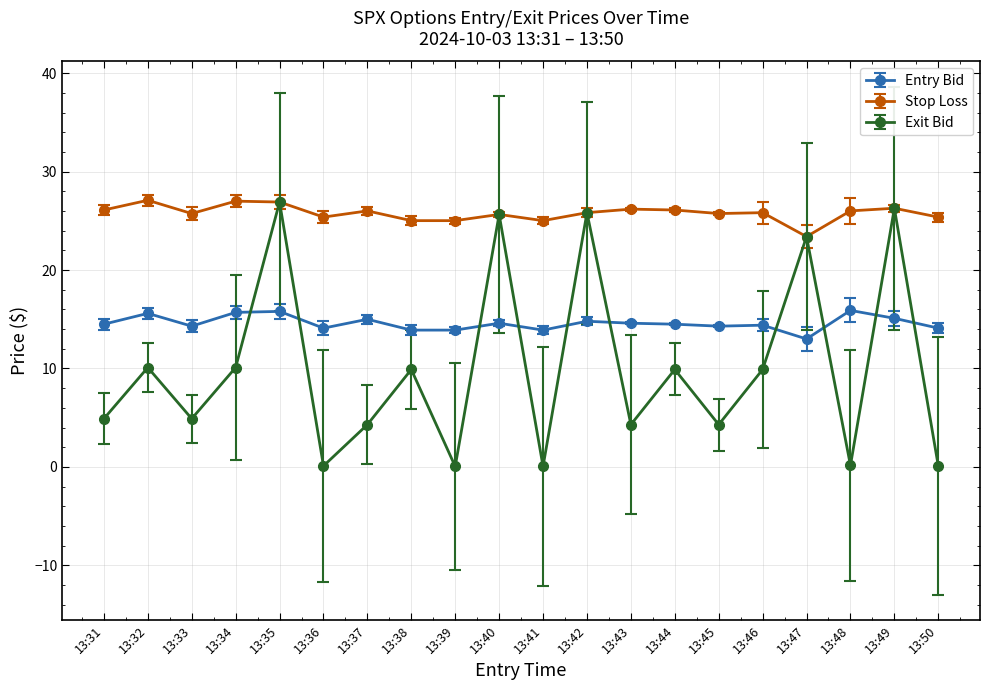

The Exit Bid series shows 26.3 at 13:49. True or false?

True